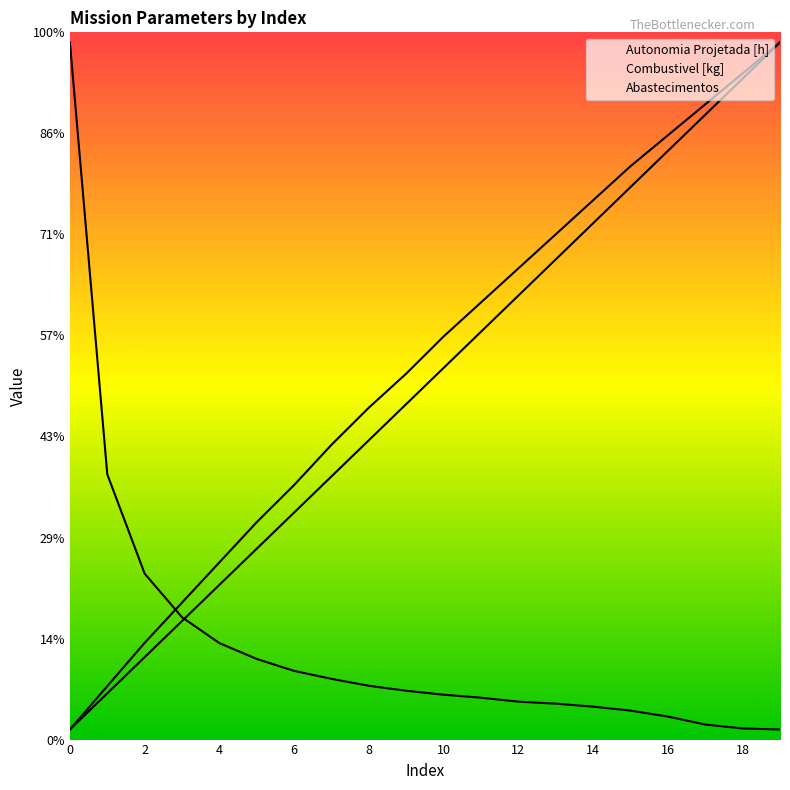

True or false: Autonomia Projetada [h] has more than 0 interior local peaks.

False